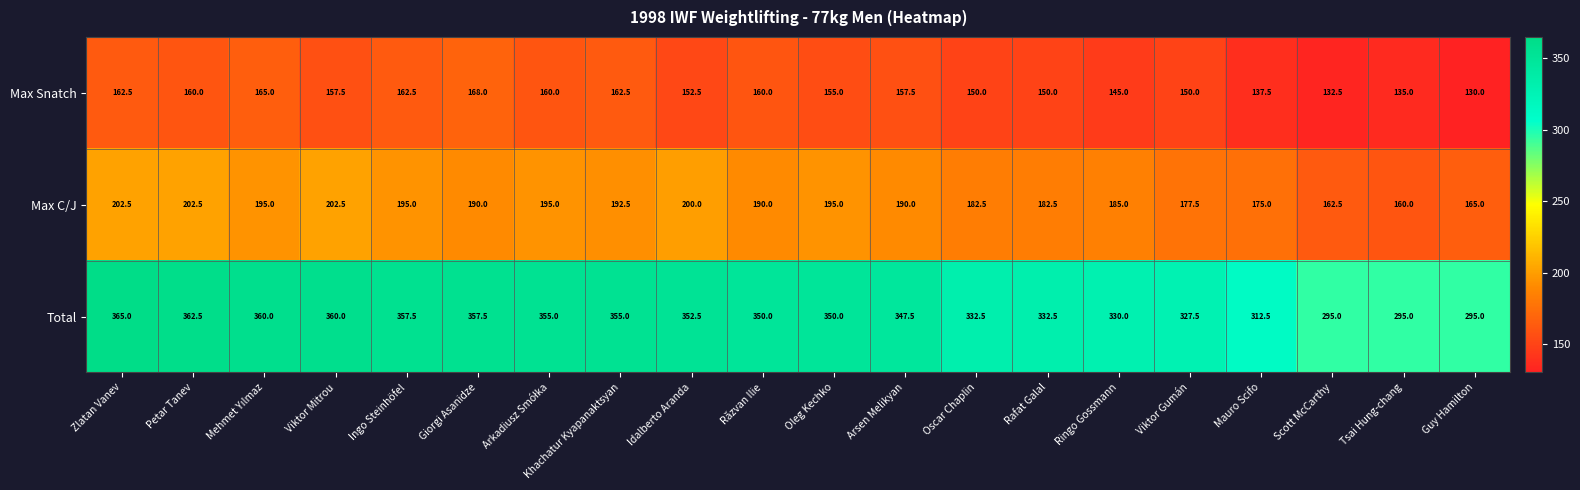

Which series has the largest total across all categories?

Total